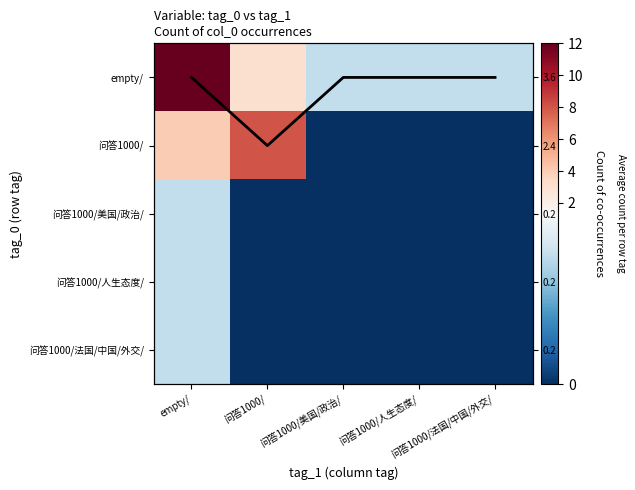

Is it true that 问答1000/美国/政治/ equals 0 at 问答1000/?

True